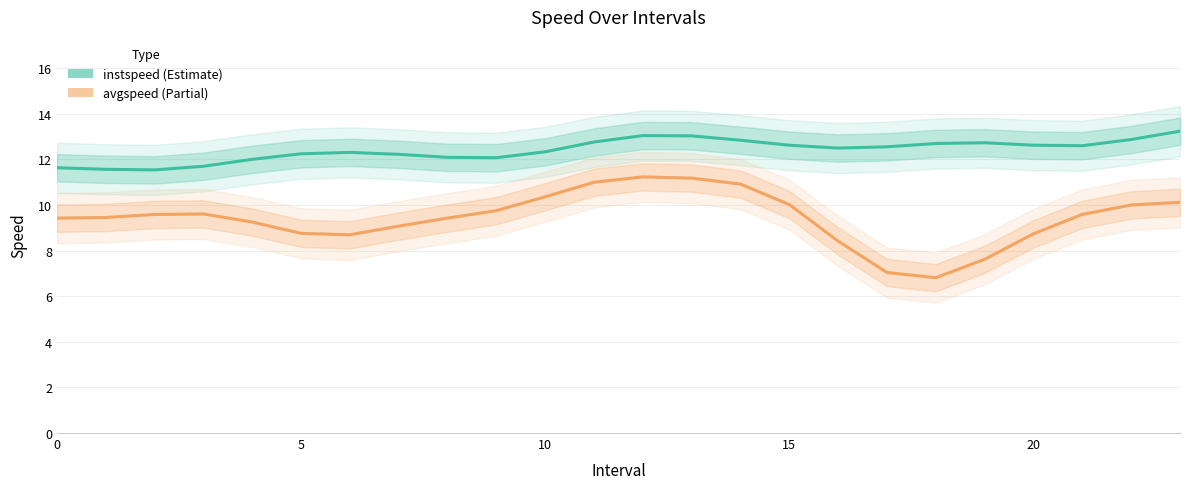

What is the difference between the maximum and minimum values in the avgspeed series?

4.4